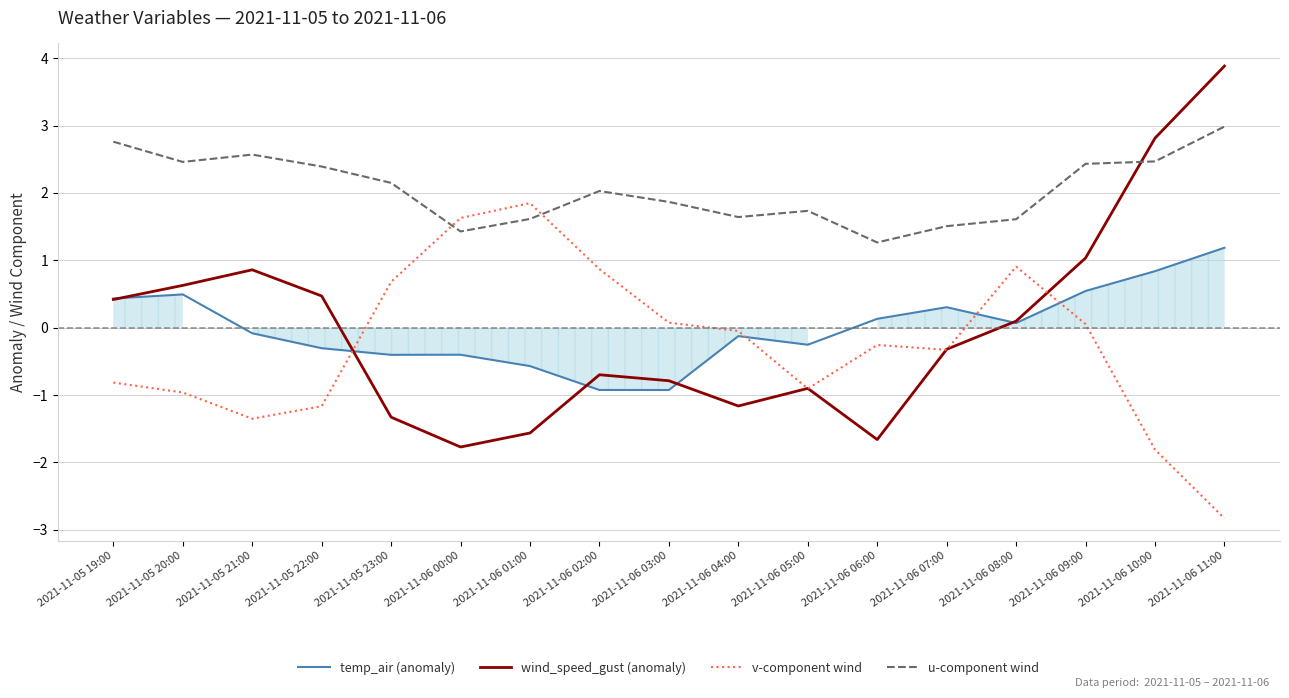

True or false: u-component wind has more than 1 interior local peaks.

True